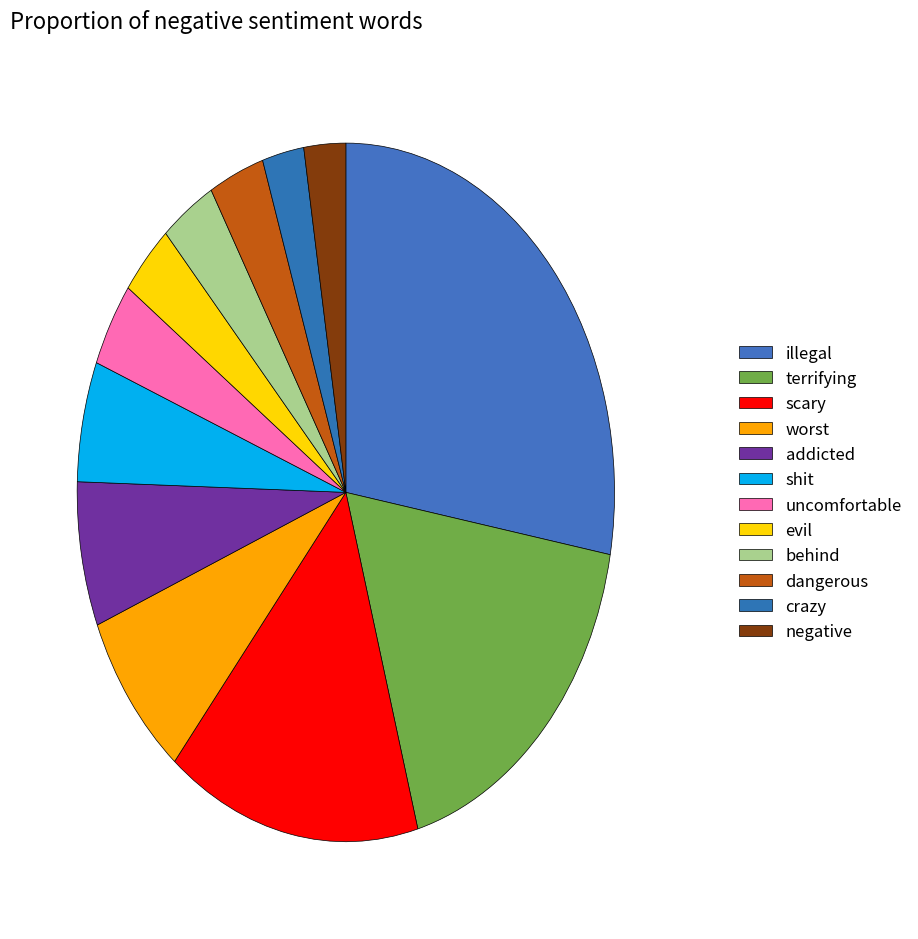

Is it true that addicted is 7% of the pie?

True